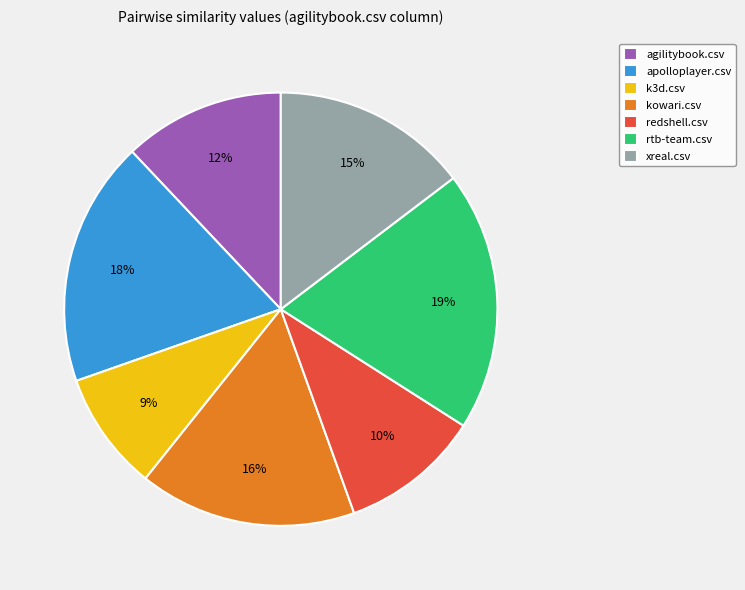

Do k3d.csv and kowari.csv together represent more than half of the pie?

No